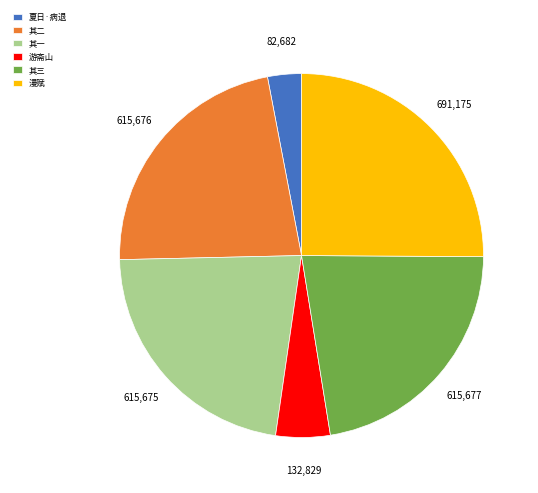

Which category has the smallest portion of the pie?

夏日·病退